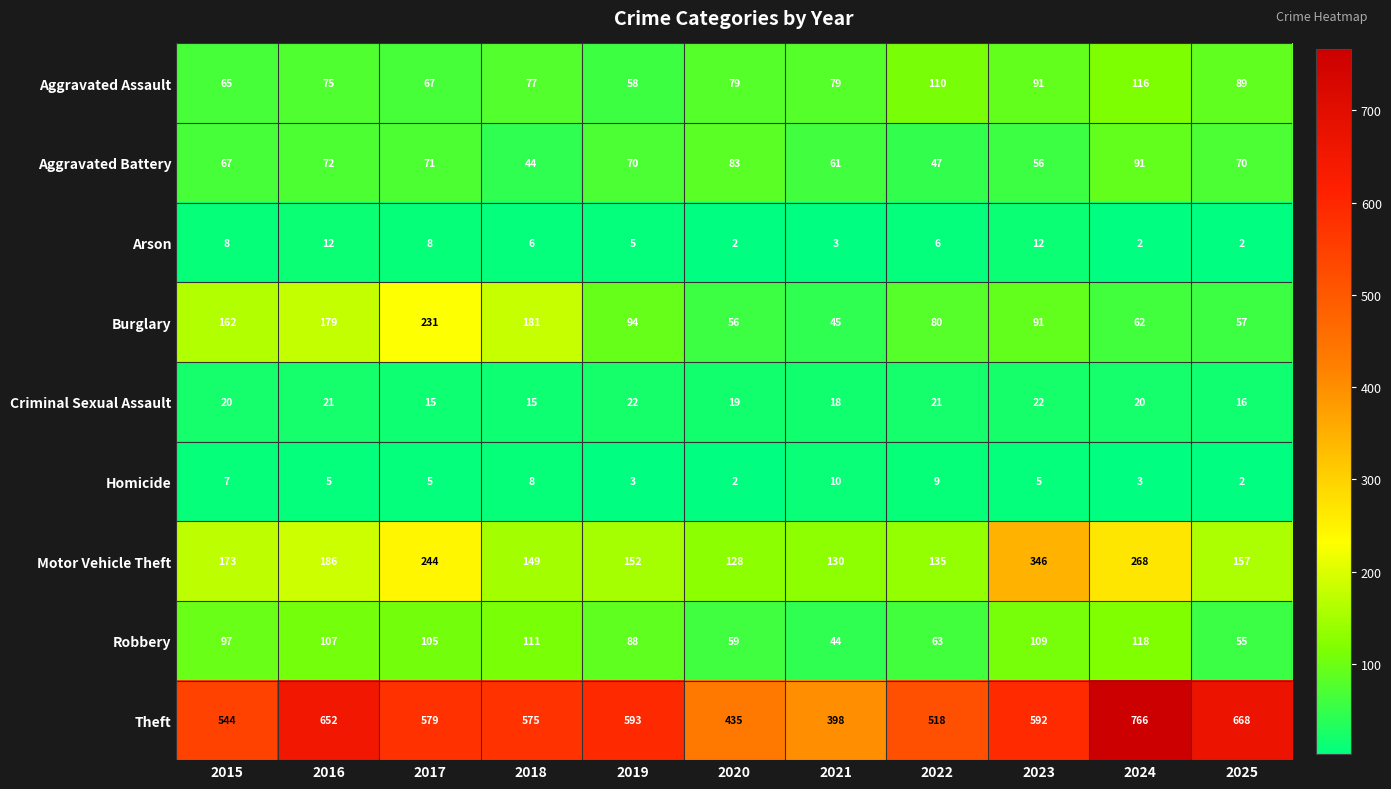

At how many categories does at least one series exceed 583?

5